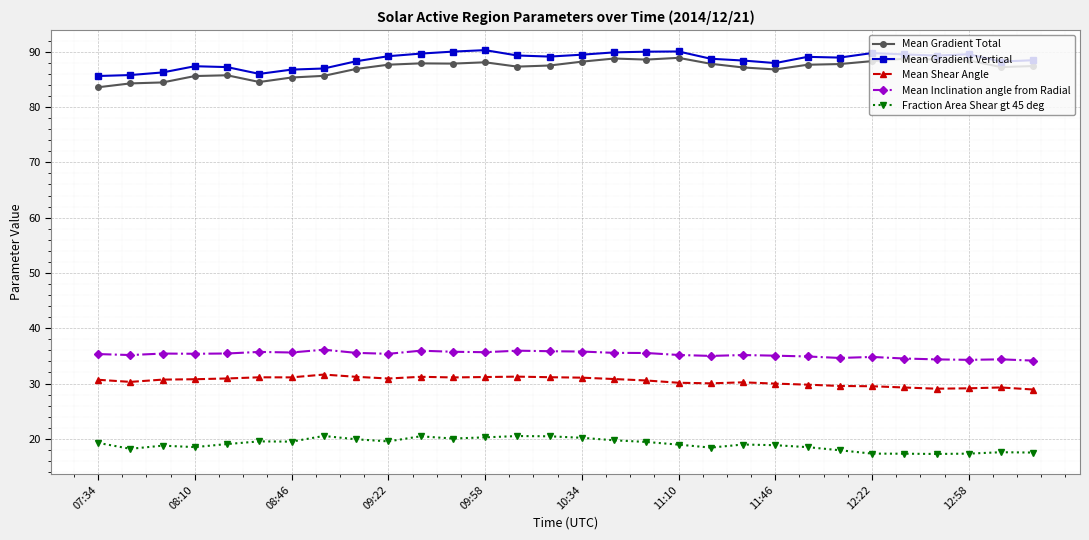

Rank the series by their maximum value, from highest to lowest.

Mean Gradient Vertical, Mean Gradient Total, Mean Inclination angle from Radial, Mean Shear Angle, Fraction Area Shear gt 45 deg